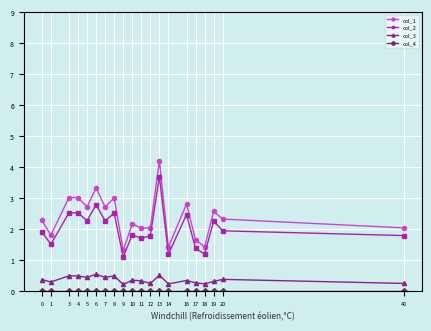

The value of col_2 at 16 is 2.5. True or false?

True